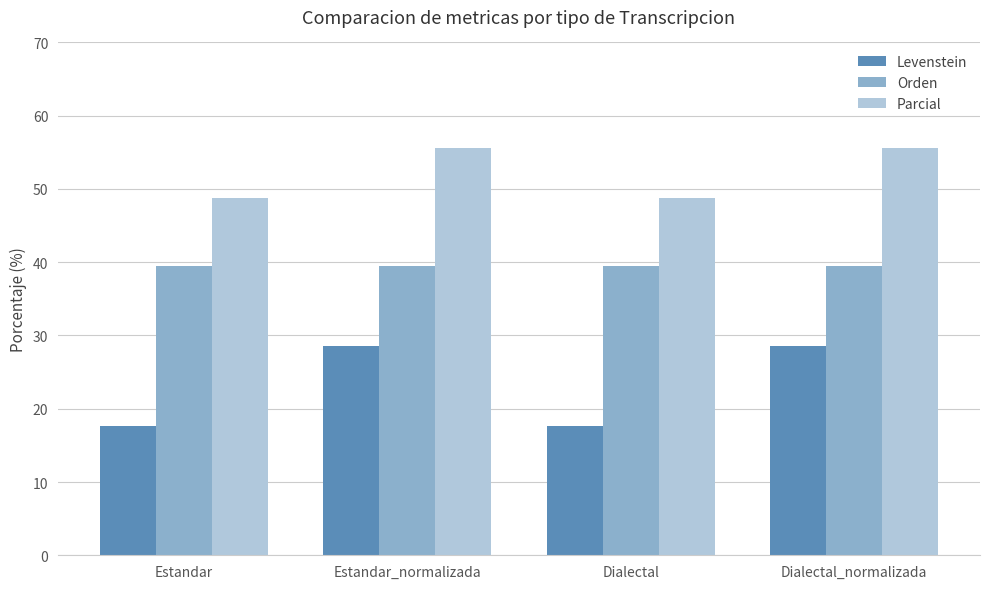

Rank the series by their maximum value, from highest to lowest.

Parcial, Orden, Levenstein